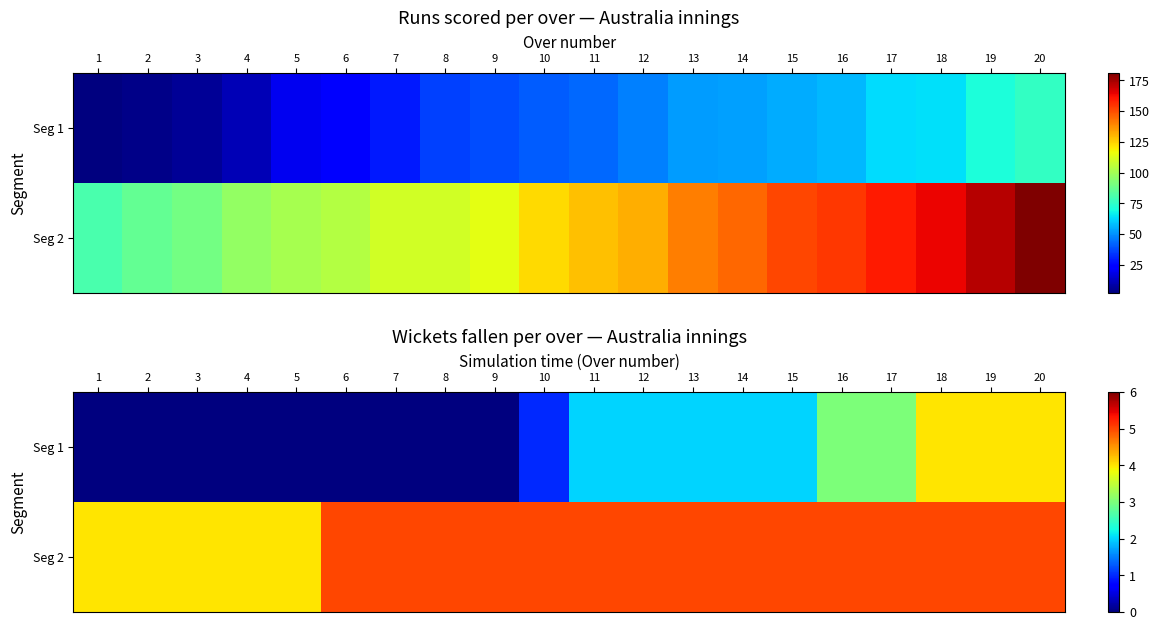

Rank the categories by Seg 1 value from lowest to highest.

1, 2, 3, 4, 5, 6, 7, 8, 9, 10, 11, 12, 13, 14, 15, 16, 17, 18, 19, 20